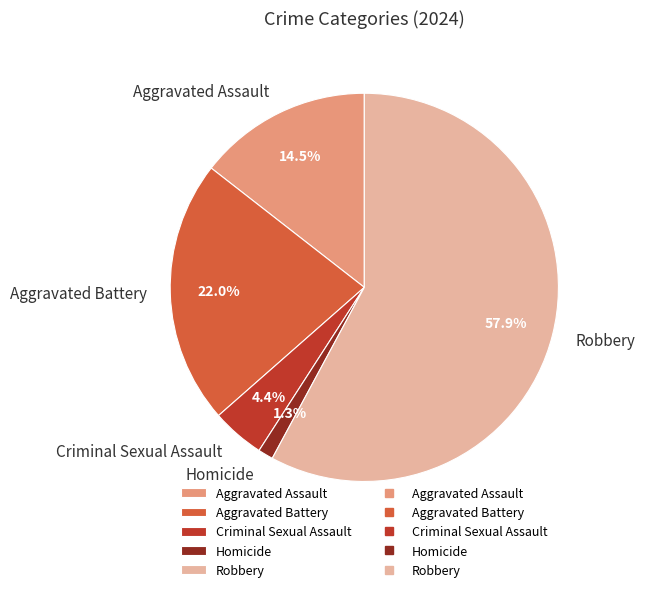

What is the largest slice in the pie chart?

Robbery